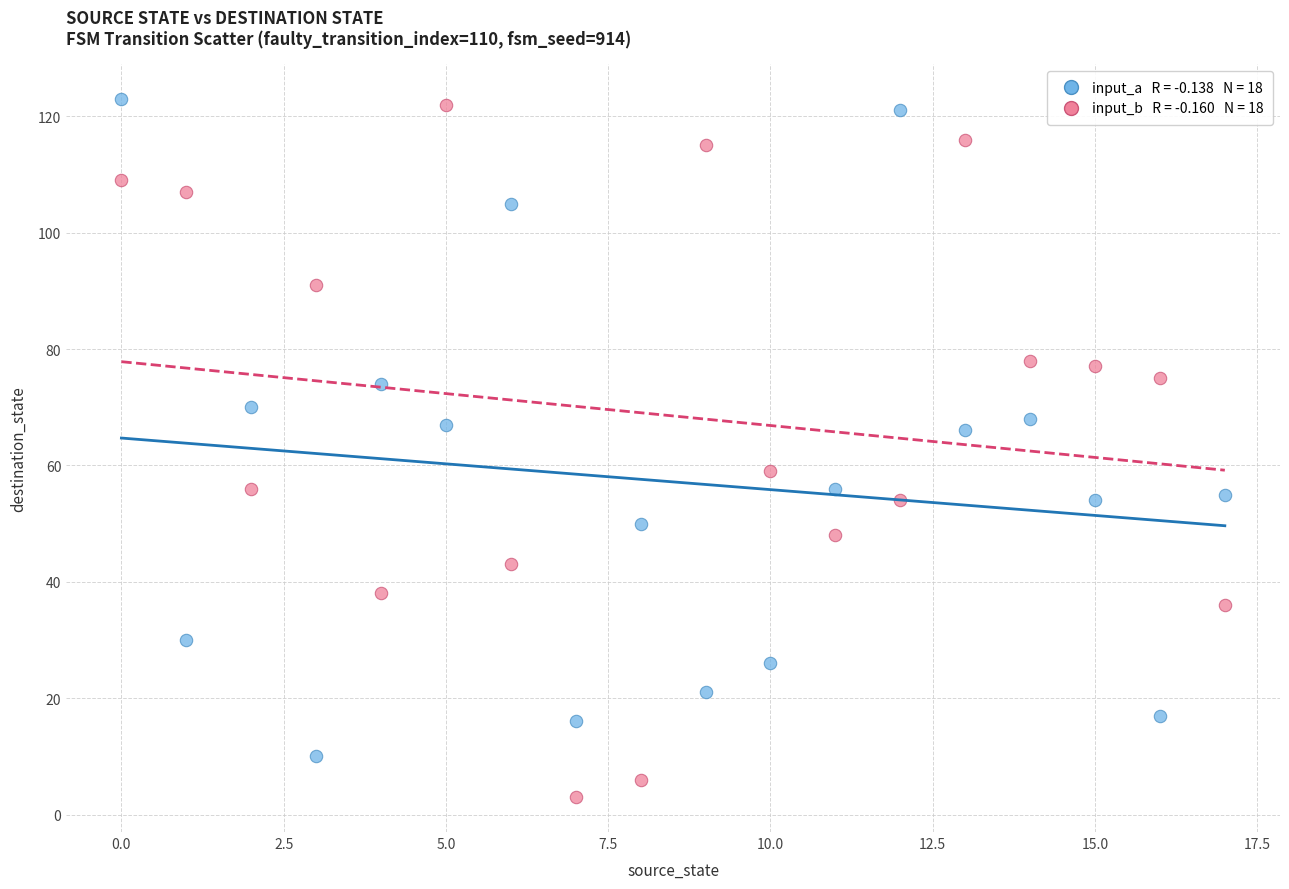

Across all data points, what is the range of Y values (max minus min)?

120